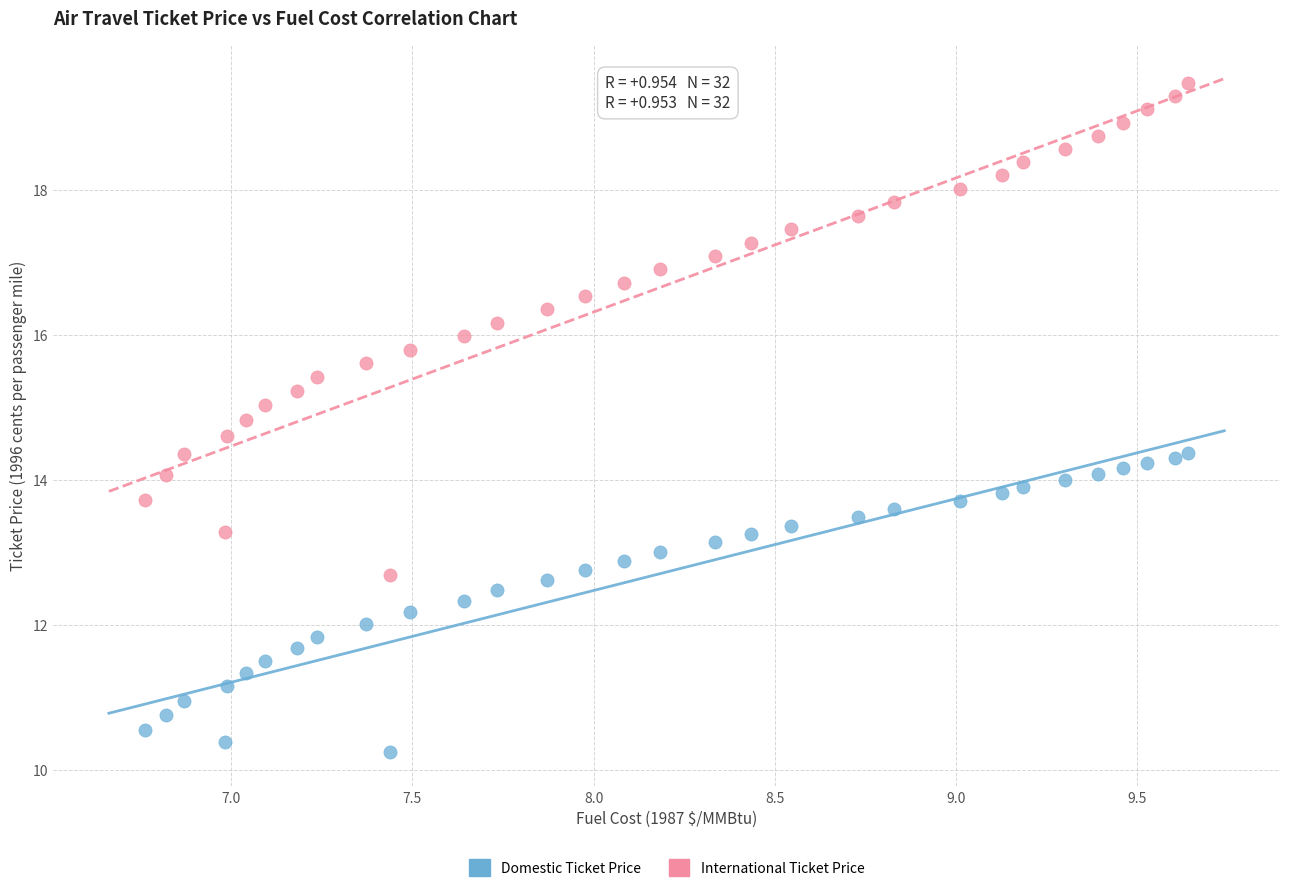

Which series reaches the maximum Y coordinate?

International Ticket Price